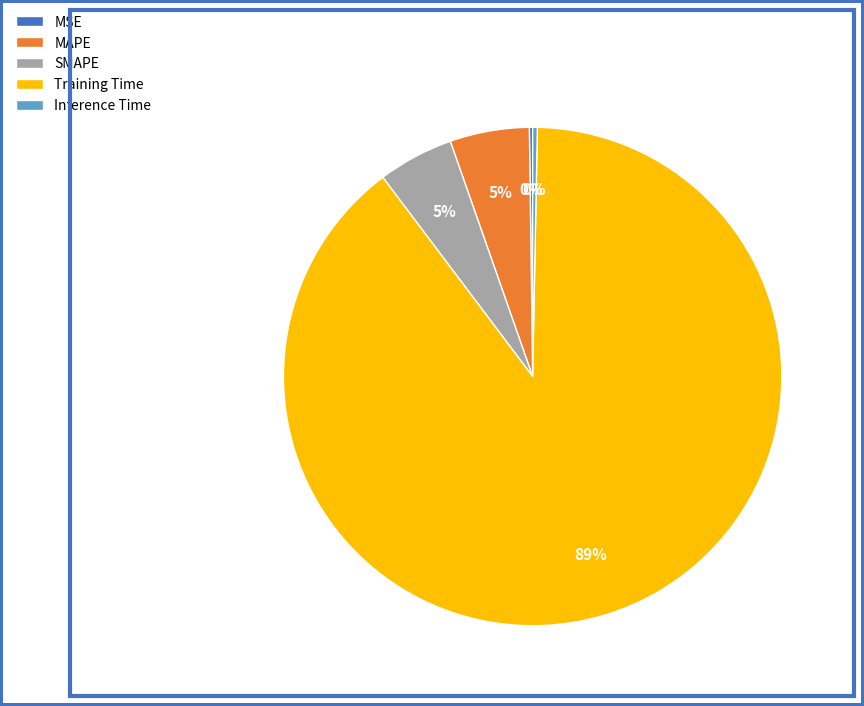

Is the sum of Inference Time and SMAPE greater than half?

No